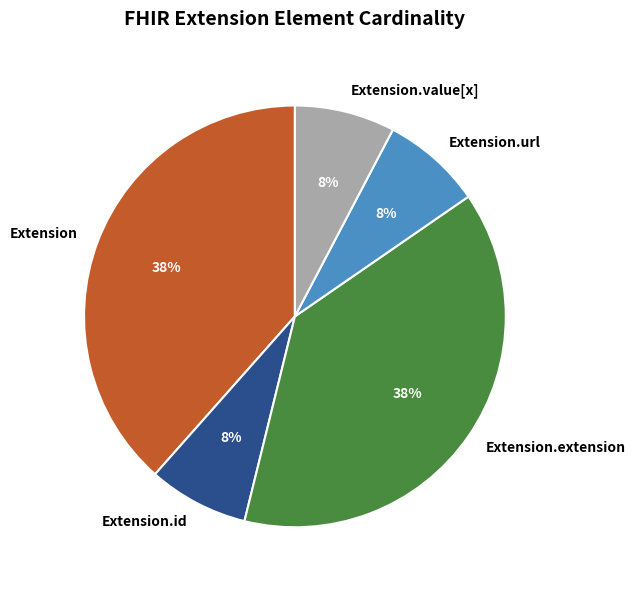

Between Extension.extension and Extension.id, which is larger?

Extension.extension